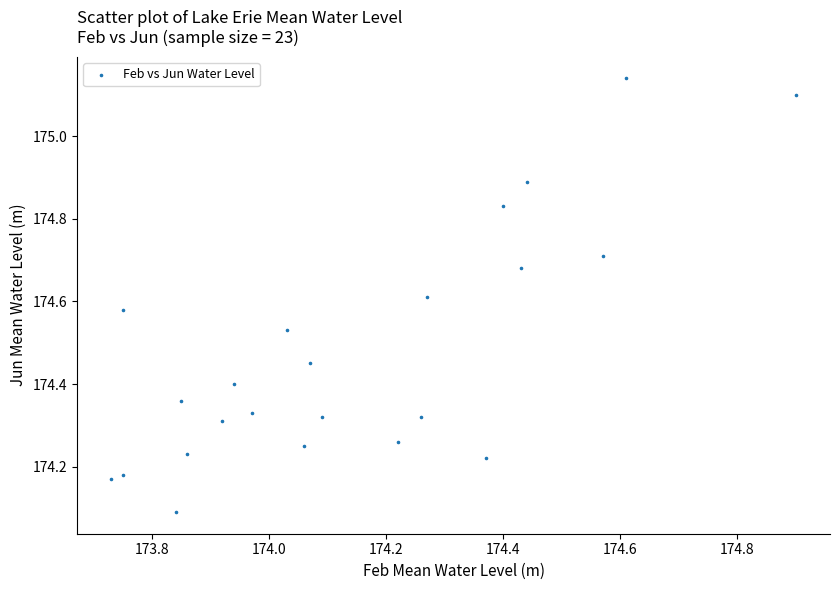

What Y value in the scatter plot is closest to 174?

174.1